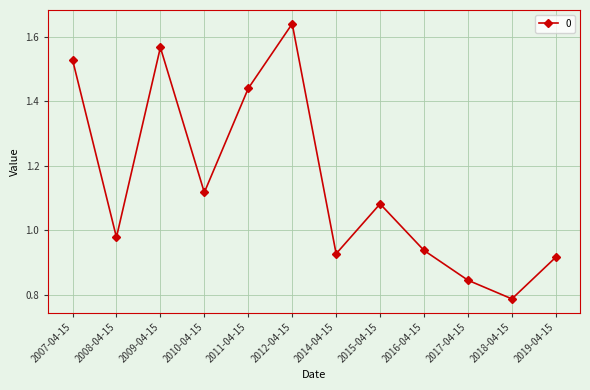

Where does the data first go above 1?

2007-04-15